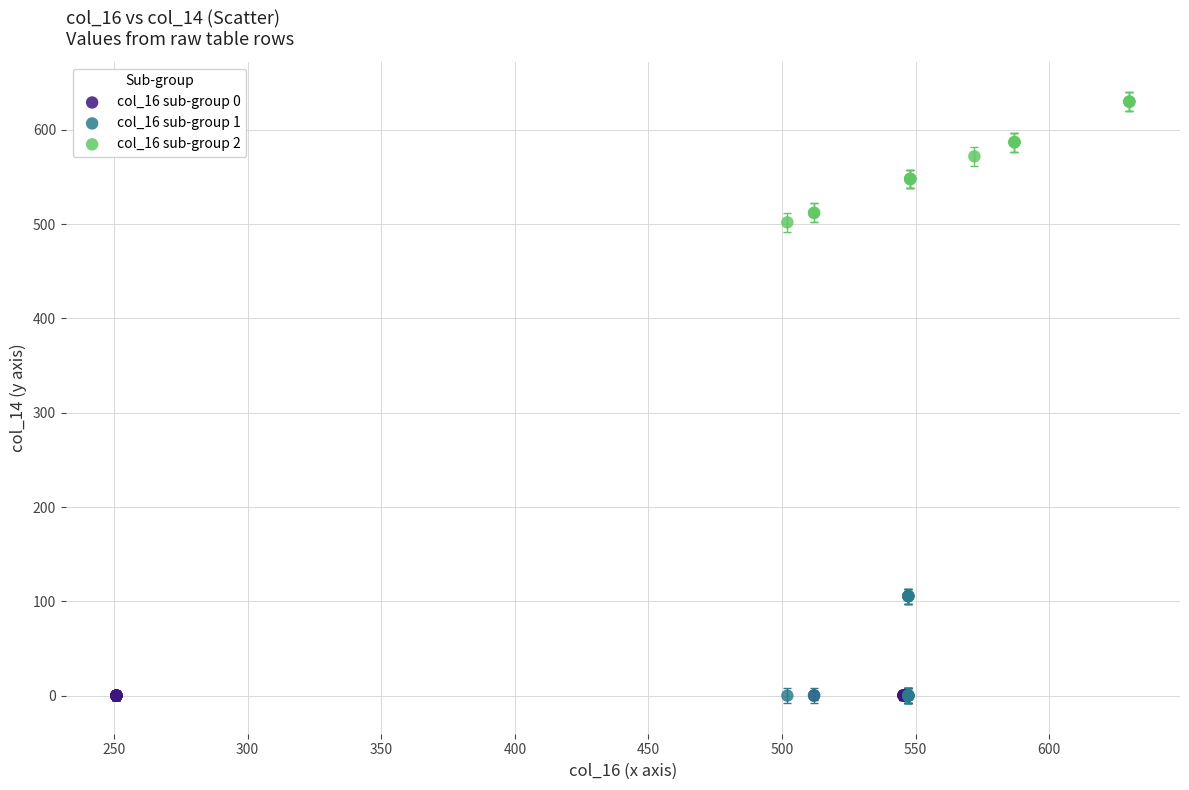

Which series has the widest spread of Y values?

col_16 sub-group 2